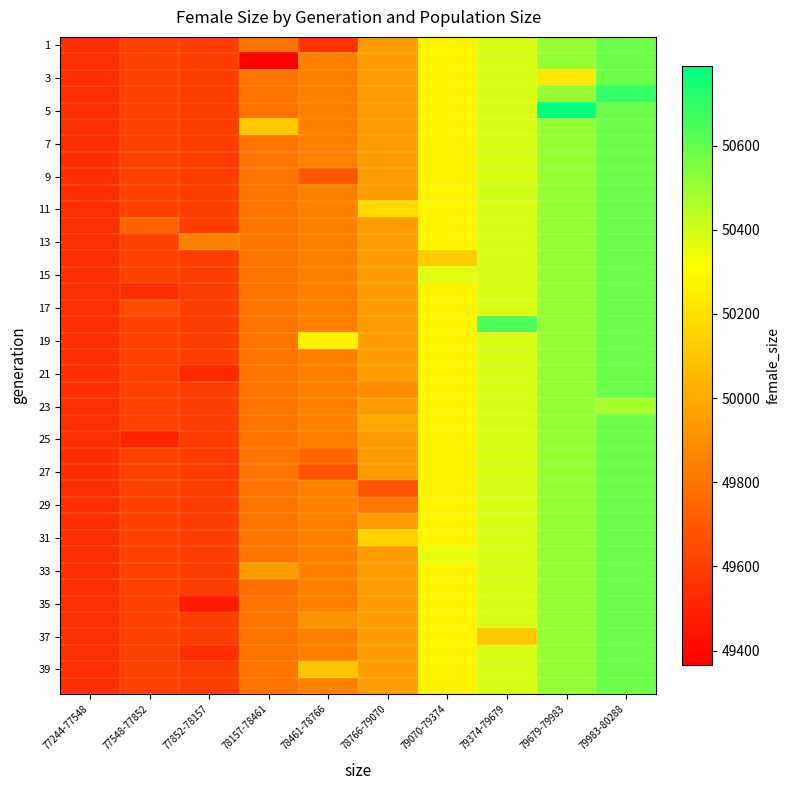

Count the number of data series in this chart.

40